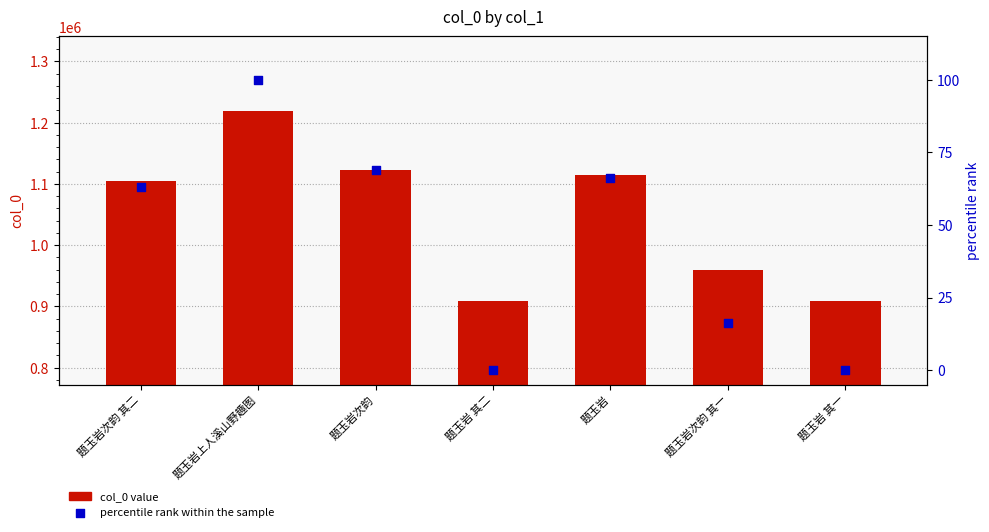

At which category is the sum across all series the highest?

题玉岩上人溪山野趣图